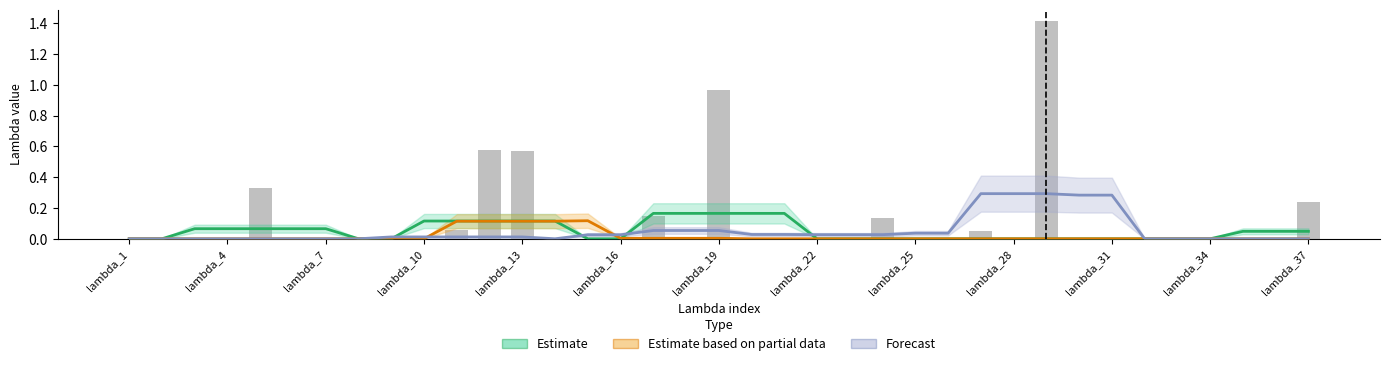

The Forecast series shows 0.0 at lambda_22. True or false?

True